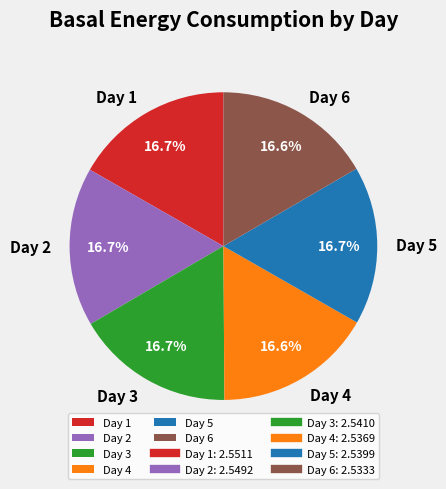

Does Day 6 account for over 50% of the chart?

No